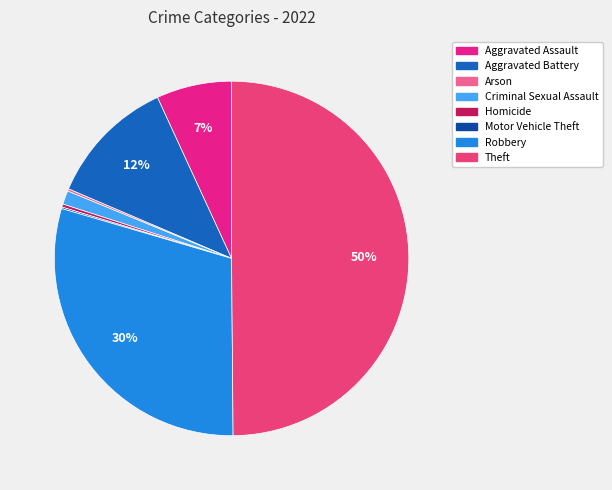

Count the number of slices in the pie.

8